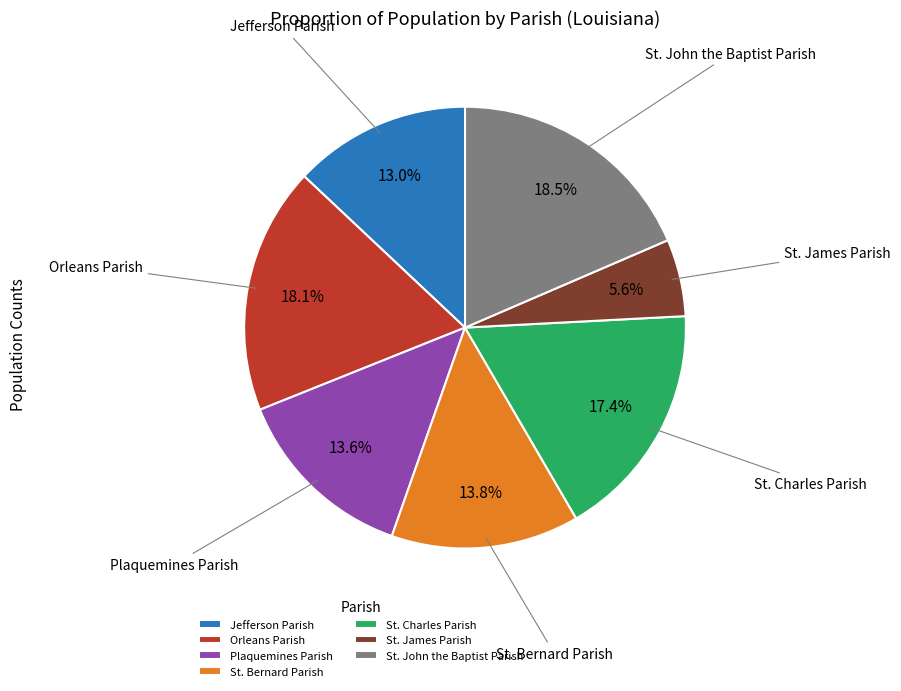

Count the number of slices in the pie.

7